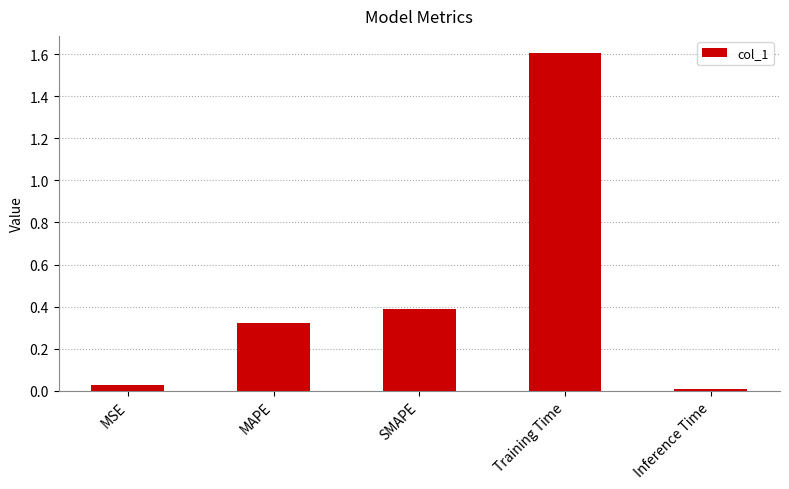

List the labels in order of value, largest first.

Training Time, SMAPE, MAPE, MSE, Inference Time